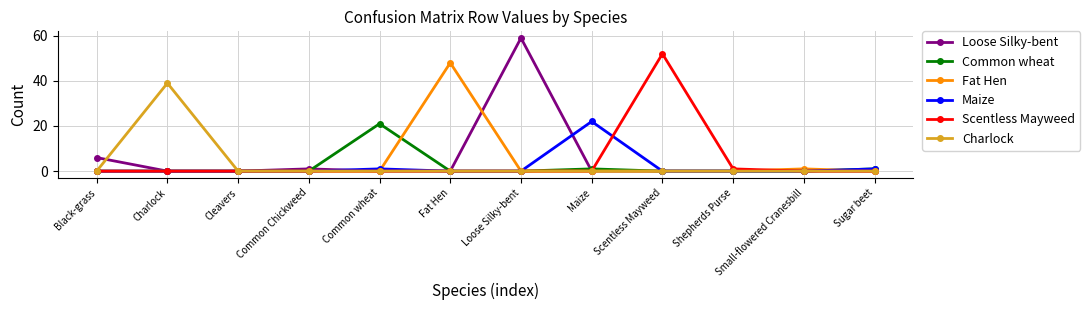

How many data points does each series have?

12